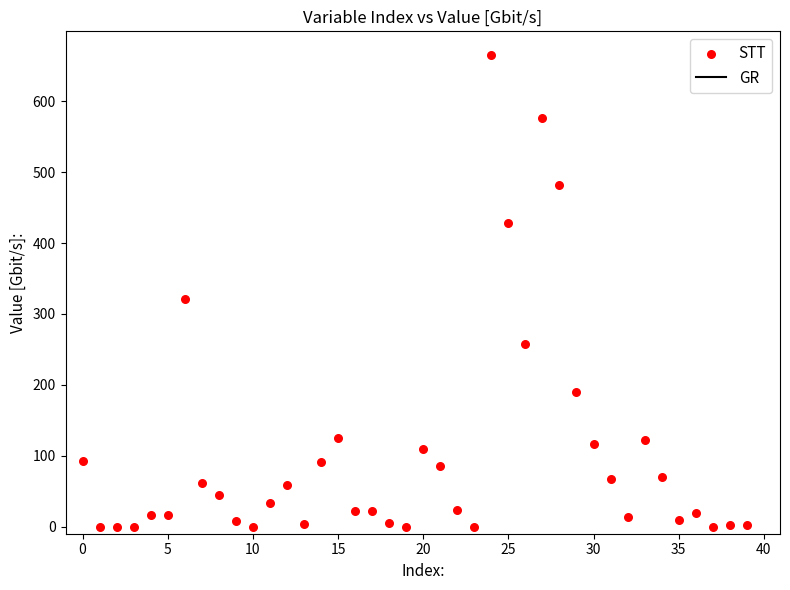

What Y value in the scatter plot is closest to 332?

321.0